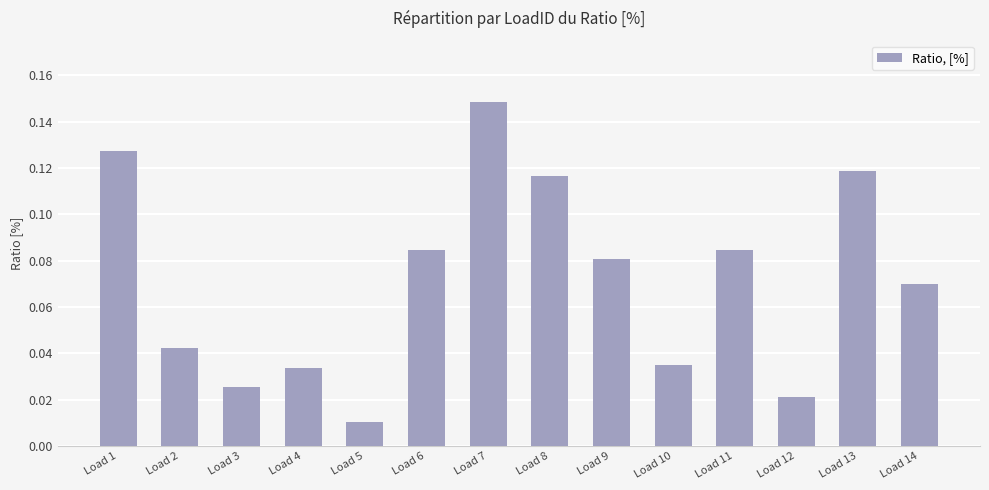

True or false: the data shows 0.0 at Load 14.

False